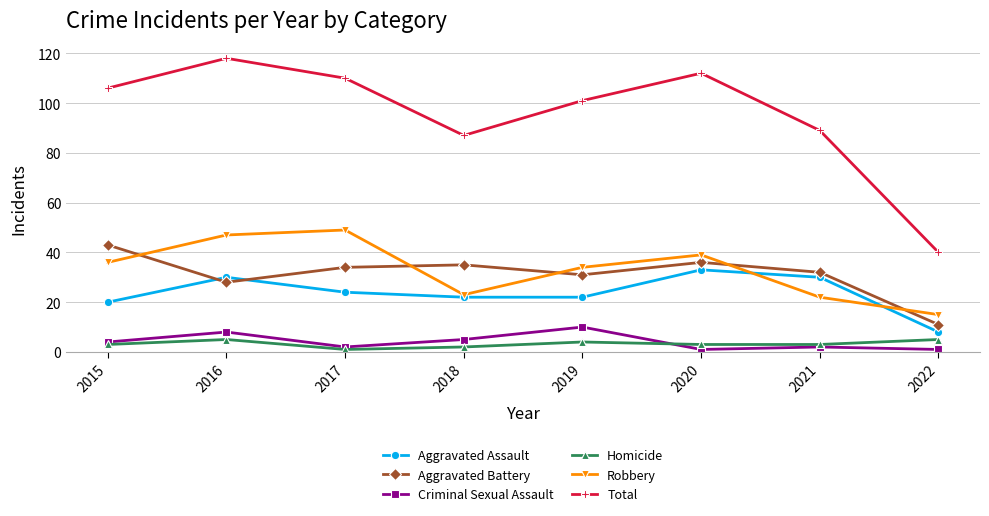

True or false: Robbery and Total intersect in this chart.

False